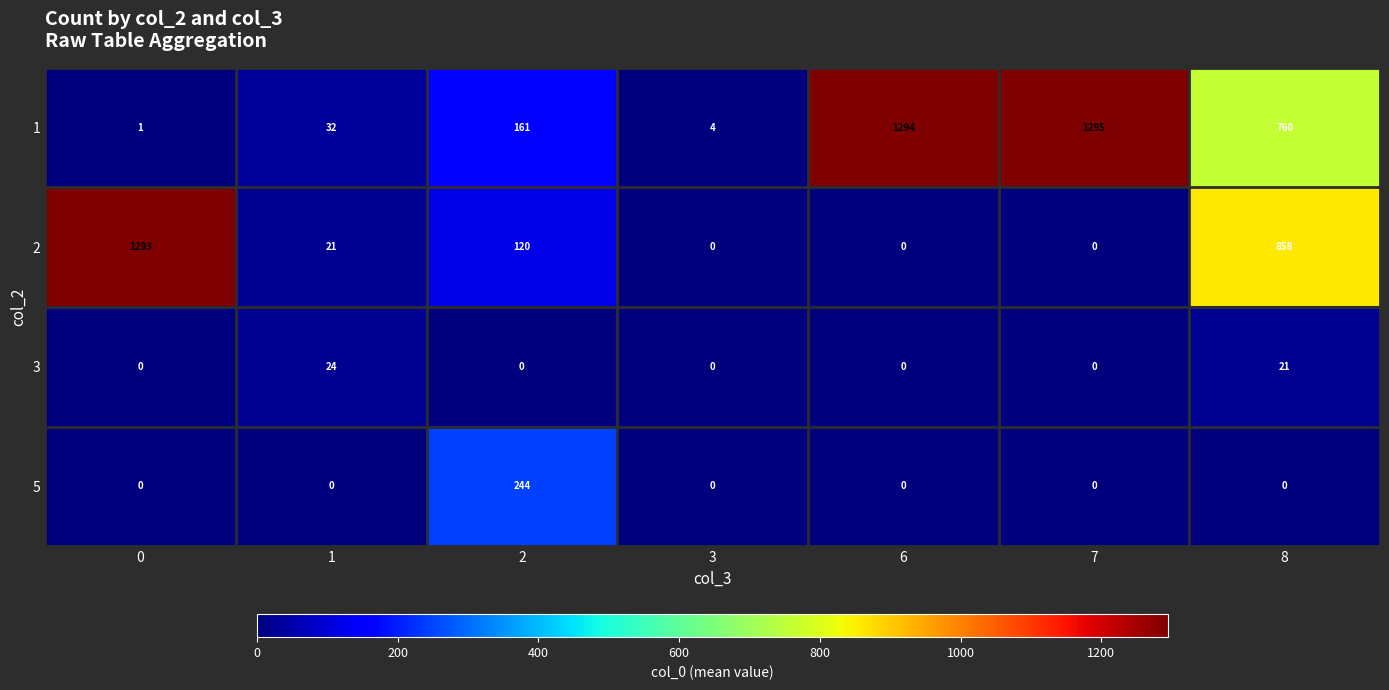

At how many categories does at least one series exceed 35?

5